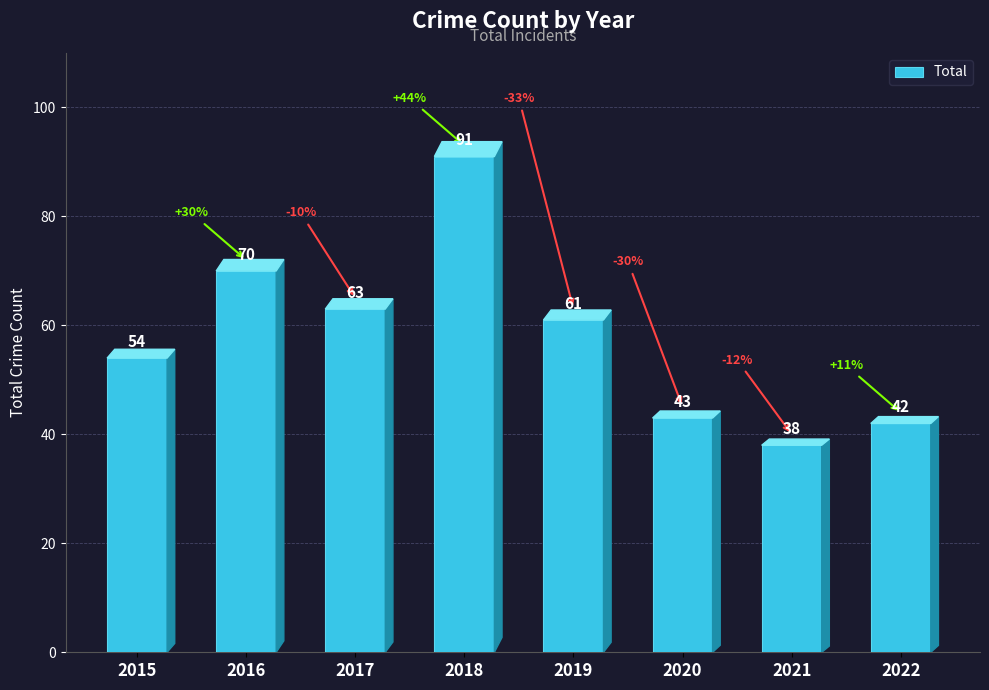

Which category has the highest value across all series?

2018